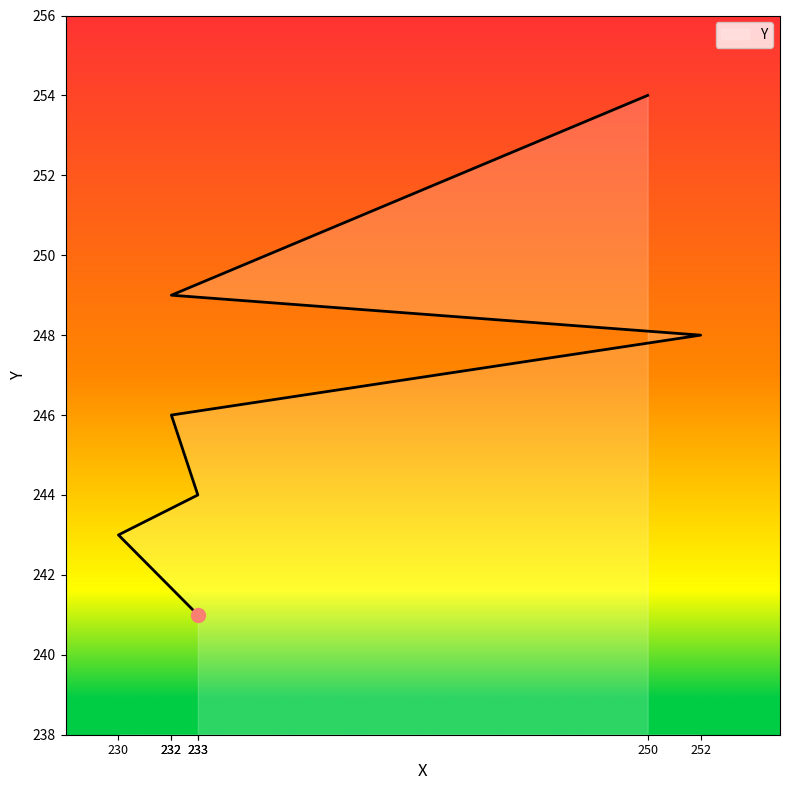

What is the sum of the values at 233 and 233?

485